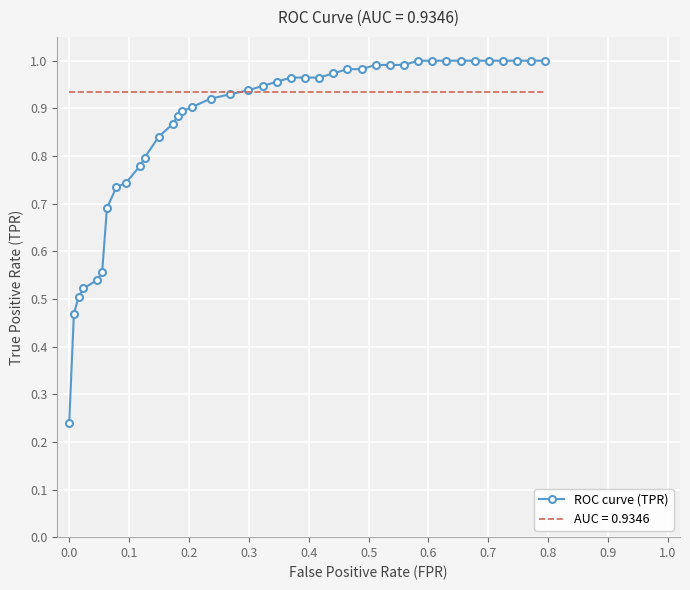

List the series in order of their peak value, highest first.

ROC curve (TPR), AUC = 0.9346